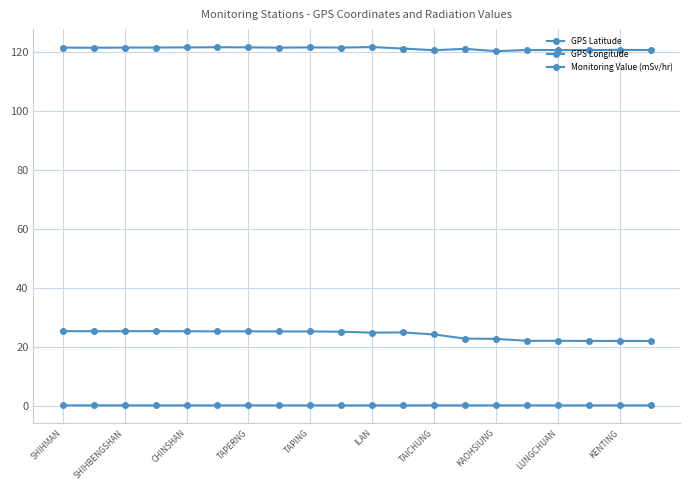

How many interior local valleys does the GPS Latitude series have?

3